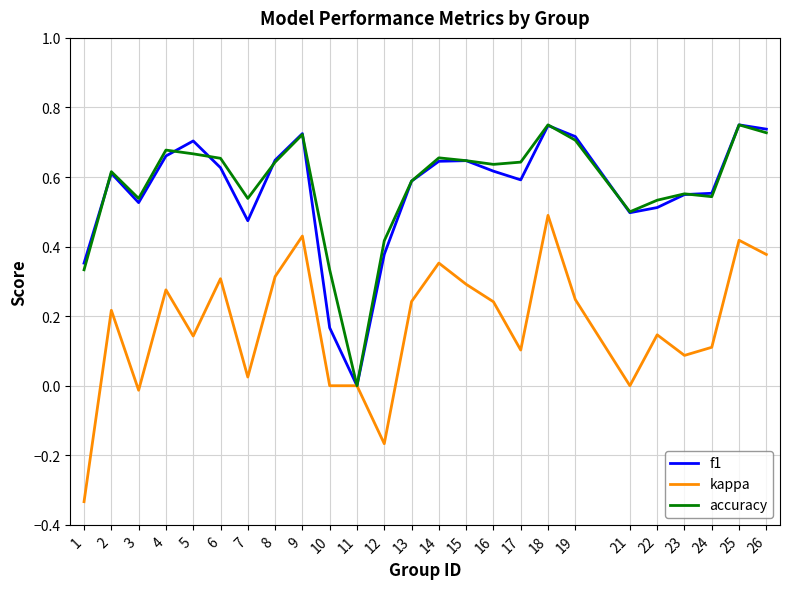

Which series has the largest range (max minus min)?

kappa